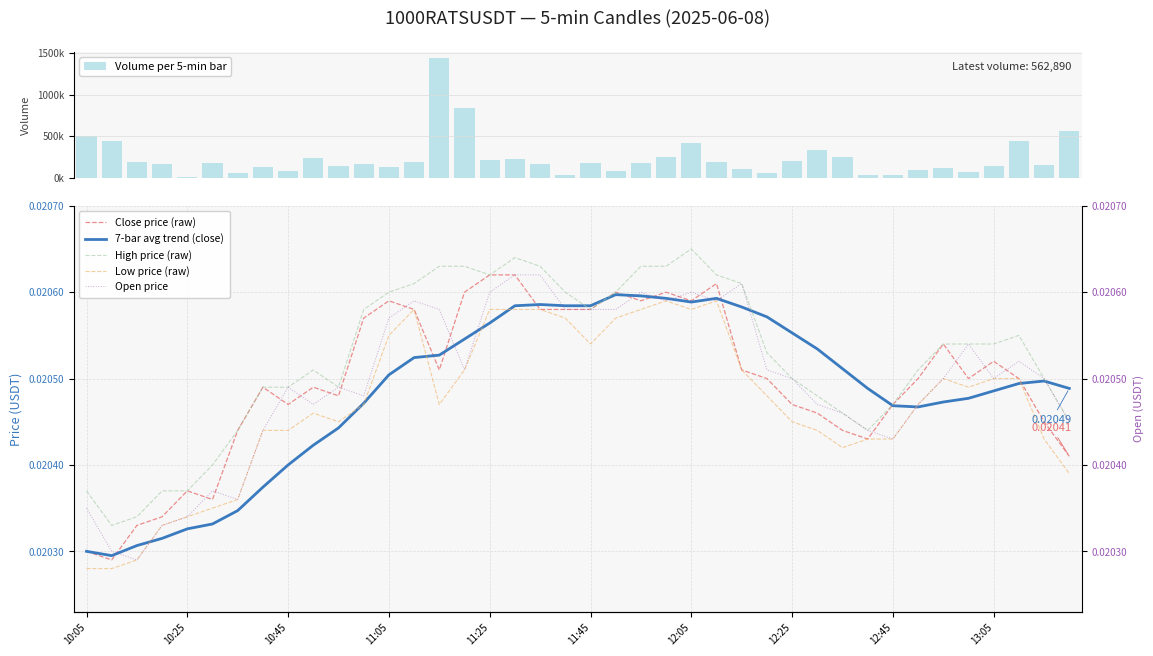

At 23, list the series in order from largest to smallest.

Volume per 5-min bar, High price (raw), Close price (raw), 7-bar avg trend (close), Low price (raw), Open price